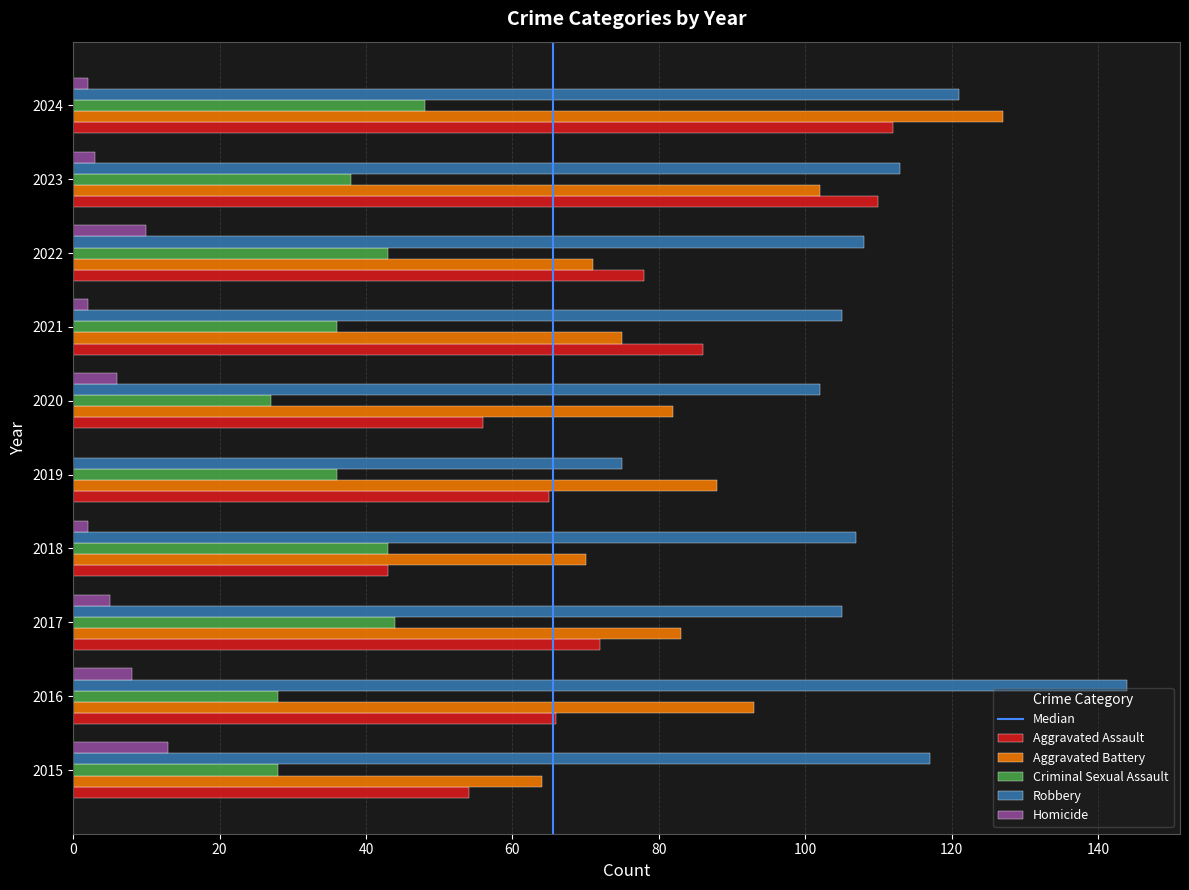

Count the number of data series in this chart.

5